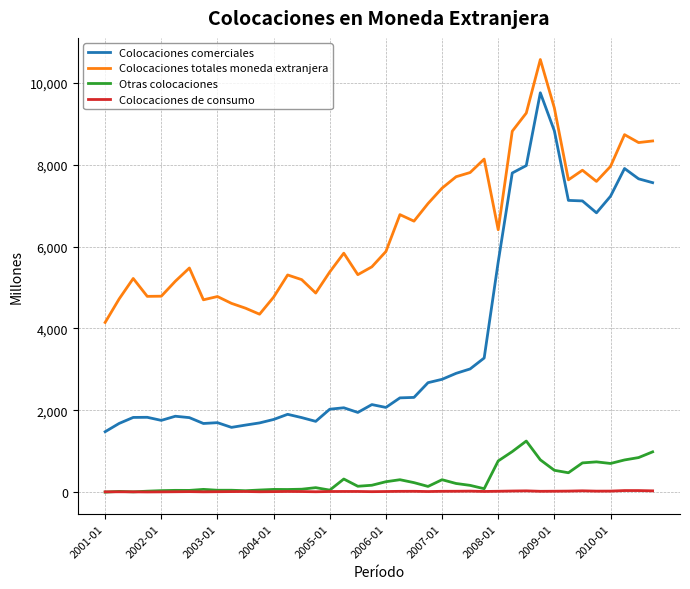

True or false: Otras colocaciones and Colocaciones comerciales cross at least once.

False